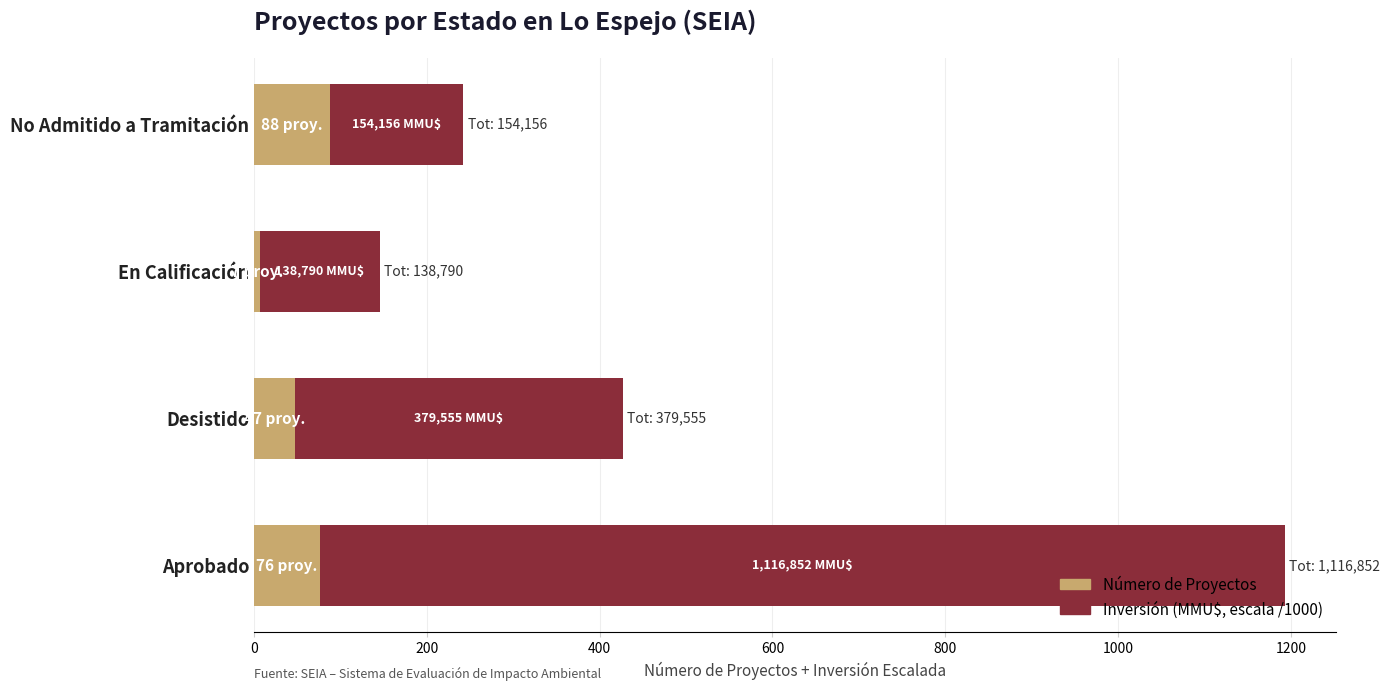

How many distinct data groups are displayed?

2